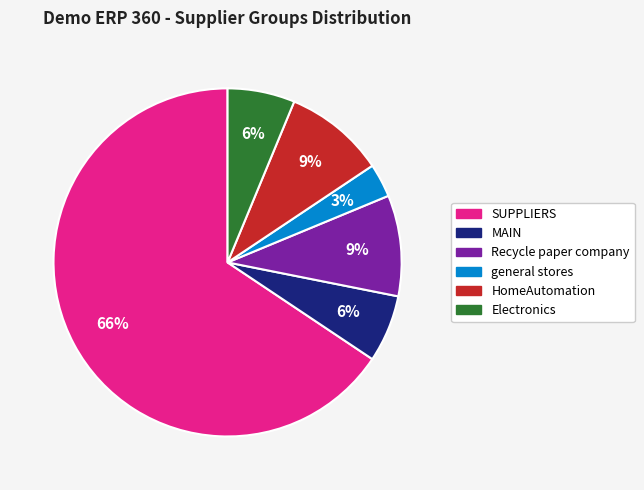

What is the ratio of the value at Electronics to the value at MAIN?

1.0